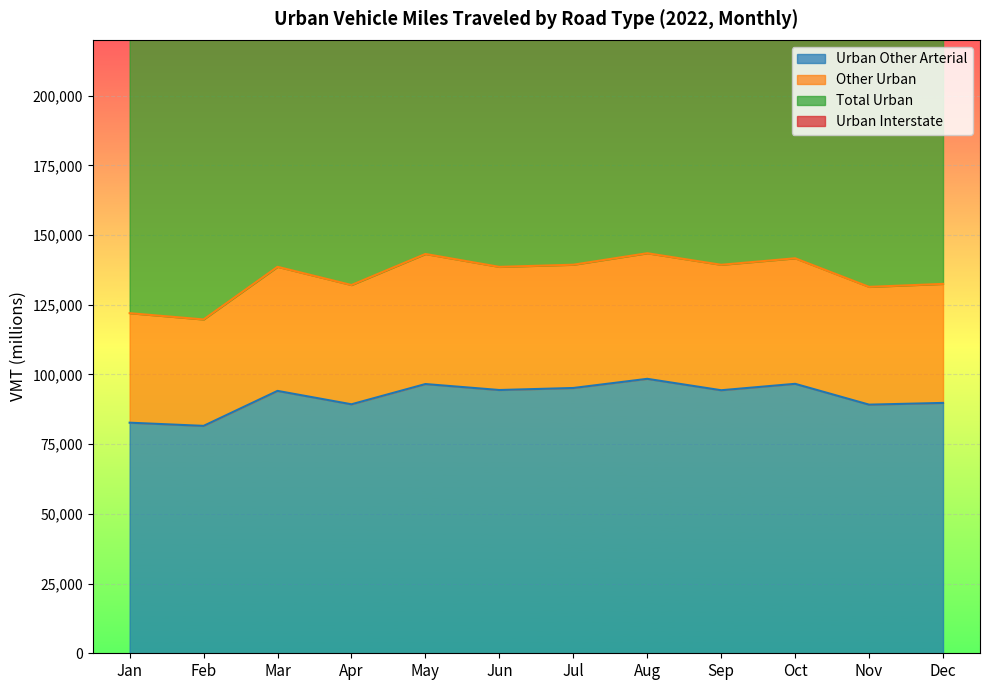

Where is the first local minimum for Total Urban?

Feb